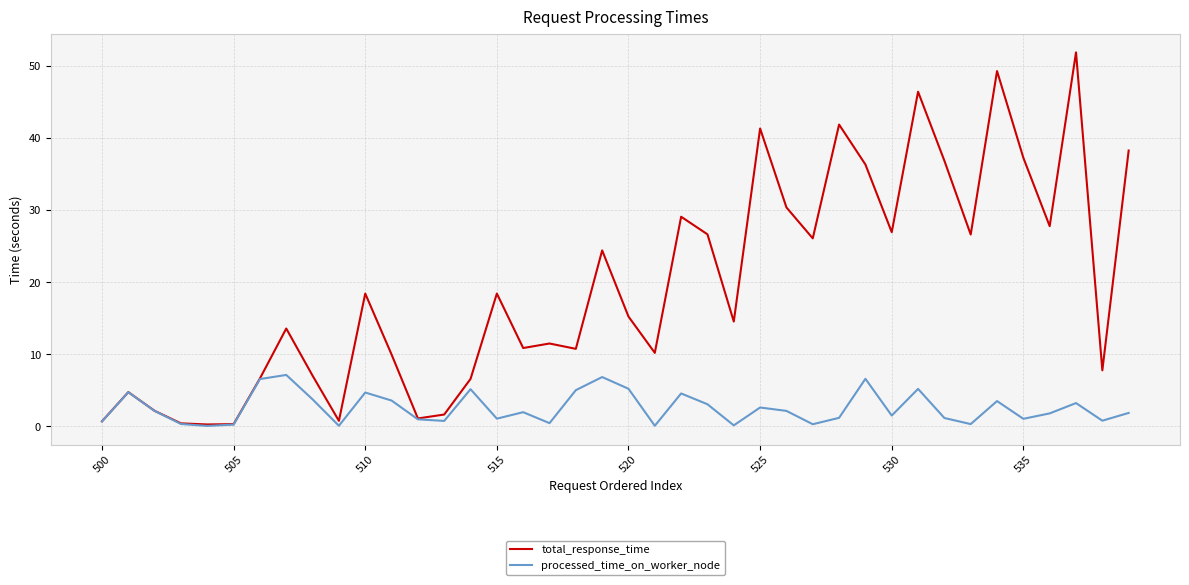

What is the maximum value shown in the chart?

51.9